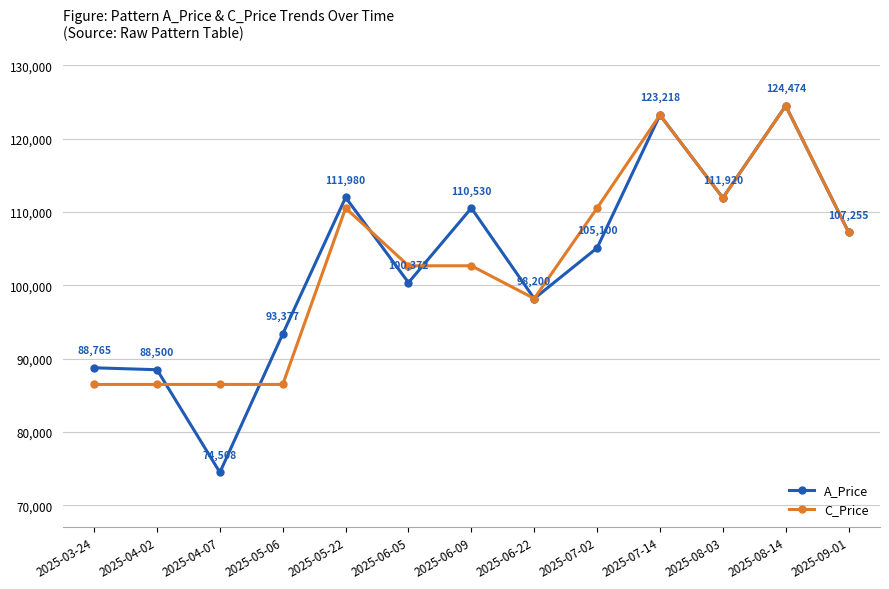

Read the A_Price value at 2025-06-05.

100372.3